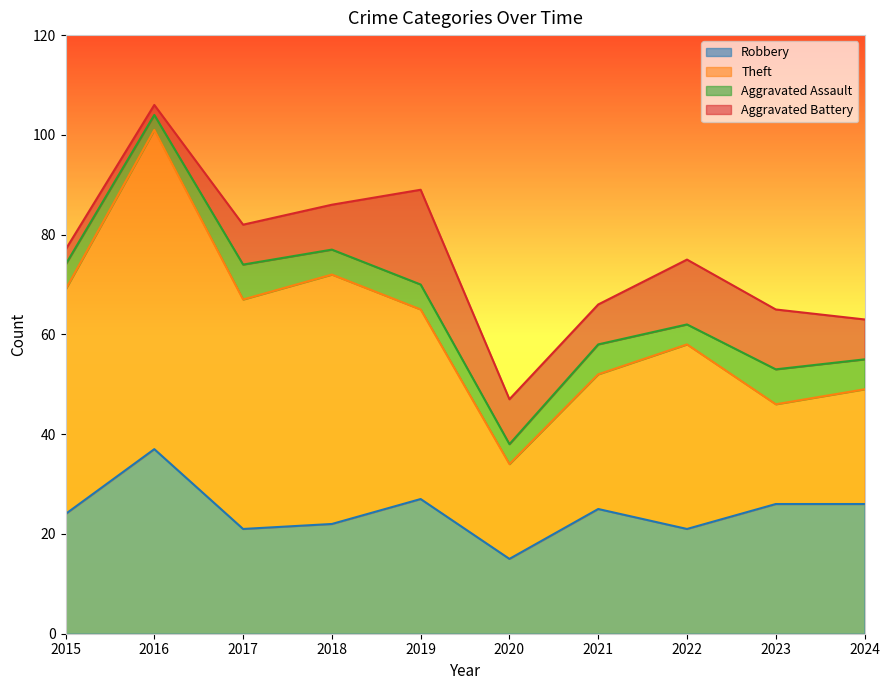

Where does the Theft series first go above 38?

2015